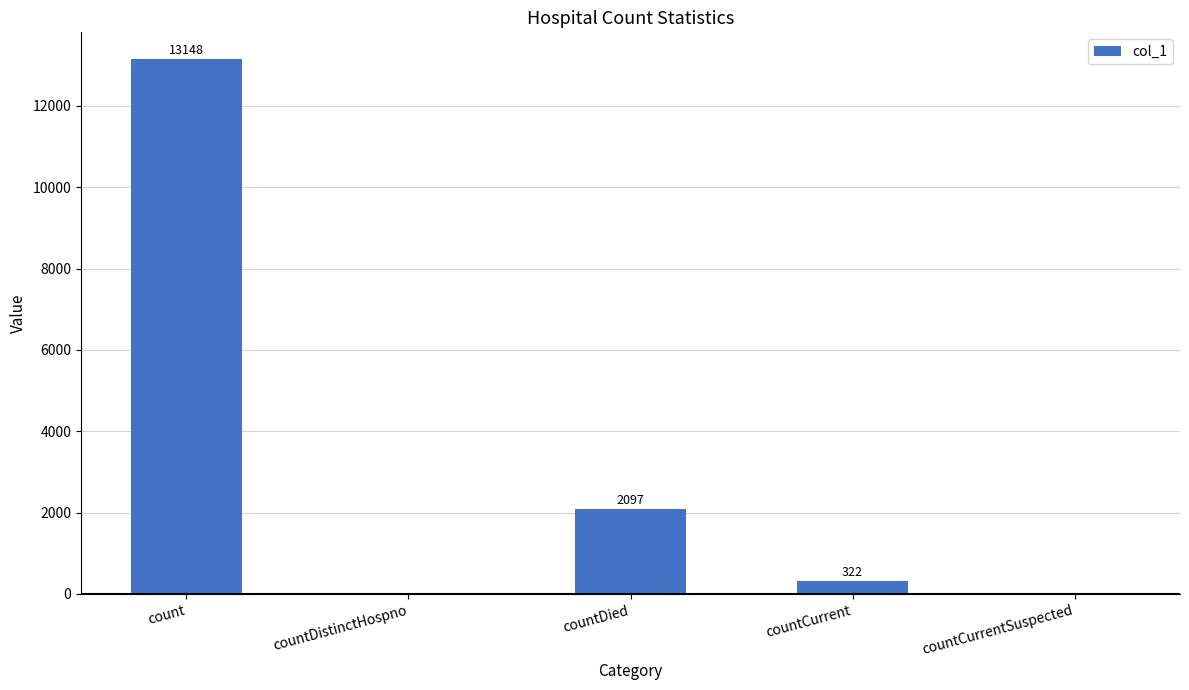

Are the bars grouped side by side (vs. stacked)?

No